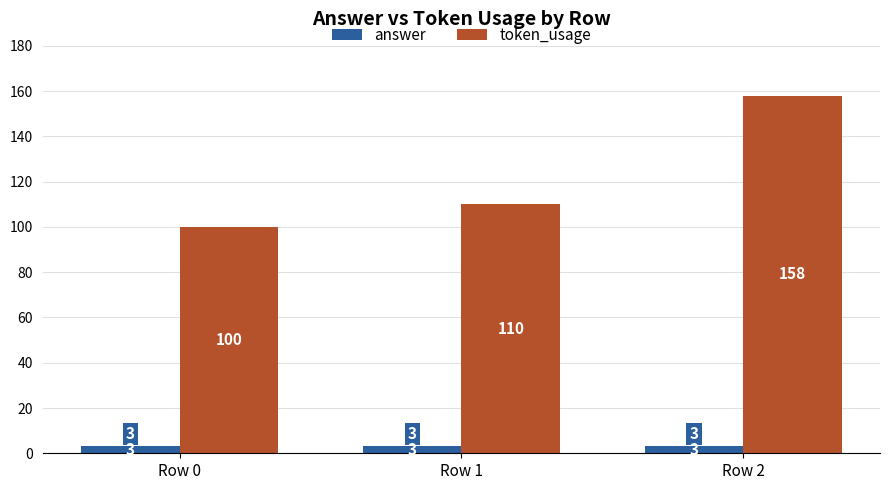

What is the total value across all series at Row 2?

161